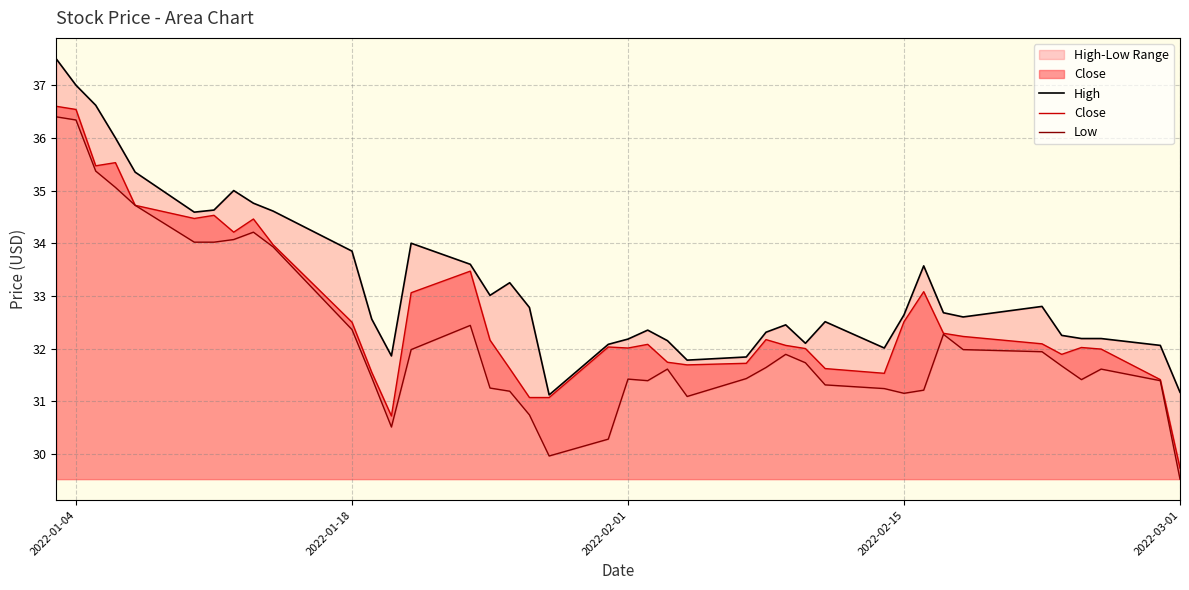

The value of Close at 2022-01-04 is 12.8. True or false?

False